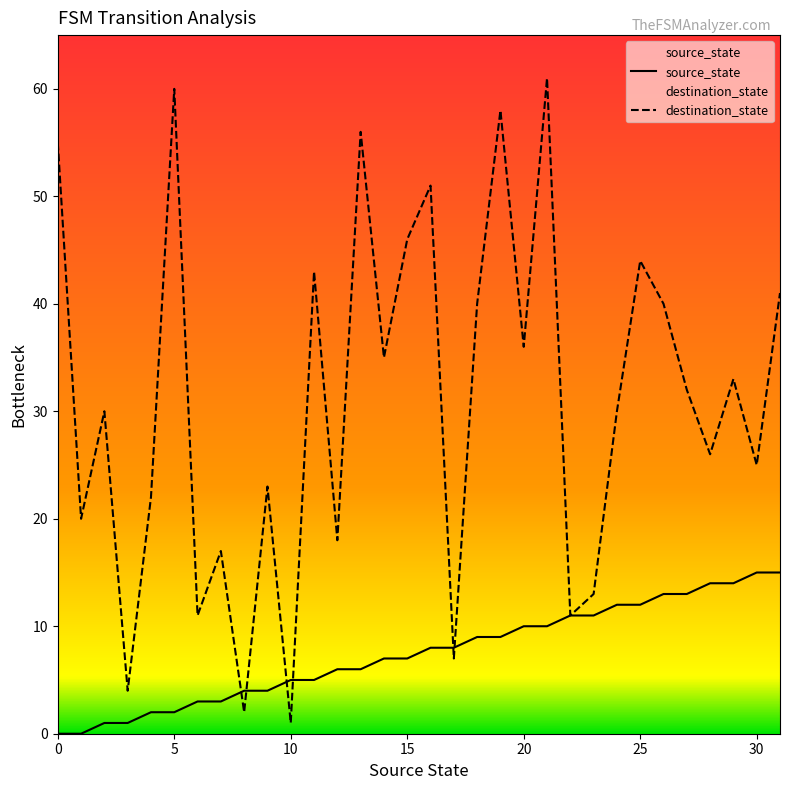

List the series in order of their overall mean, lowest first.

source_state, destination_state